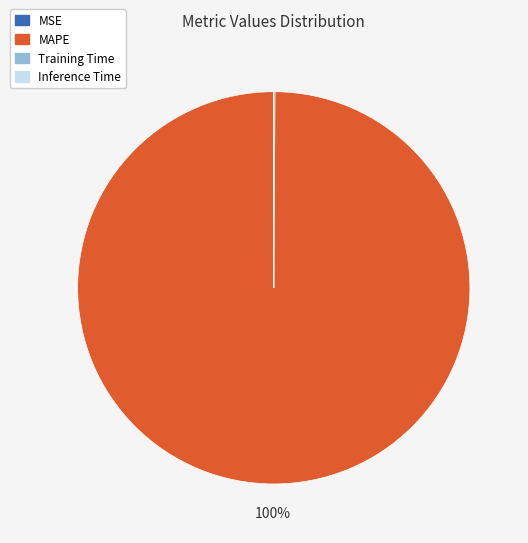

Is there any slice that represents more than half of the pie?

Yes